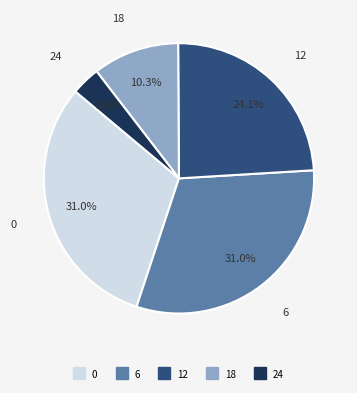

To the nearest percent, what is the combined percentage of 6 and 0?

62%